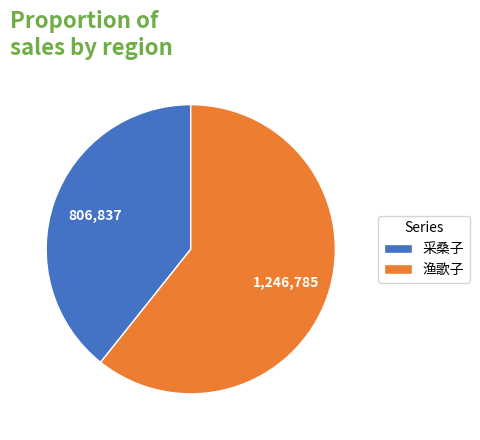

Count the number of slices in the pie.

2